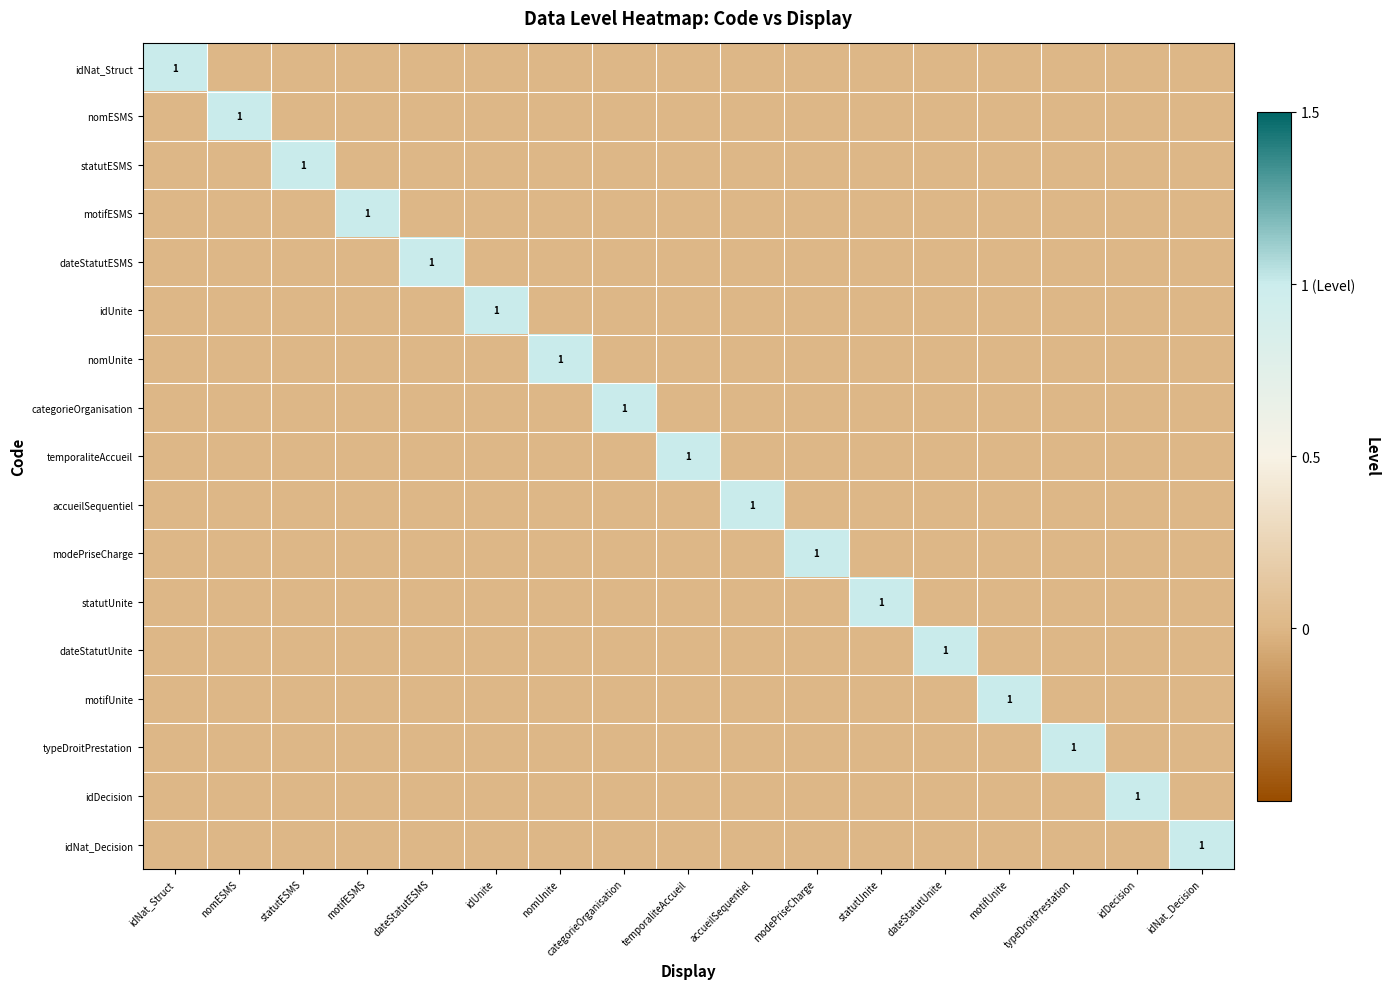

True or false: typeDroitPrestation has a value of 1 at typeDroitPrestation.

True